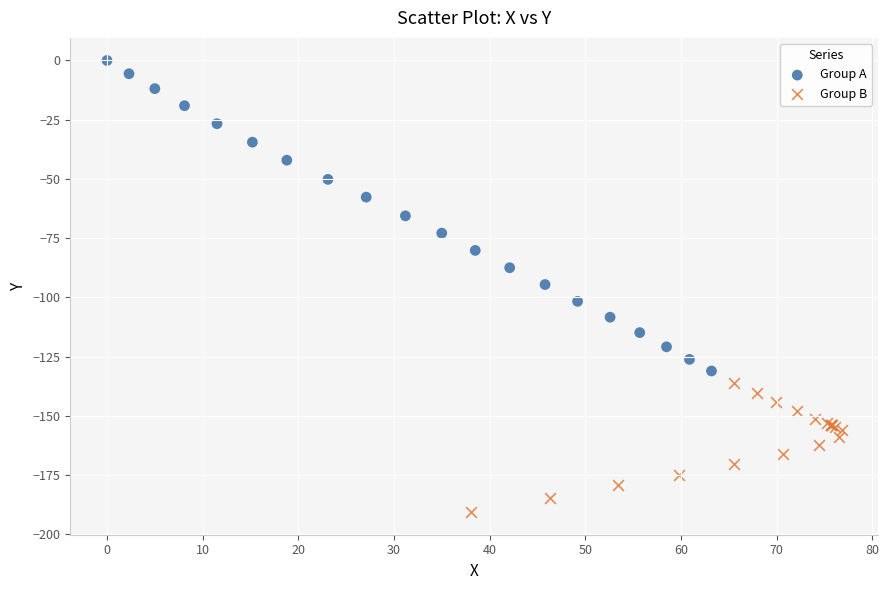

Which series reaches the maximum Y coordinate?

Group A